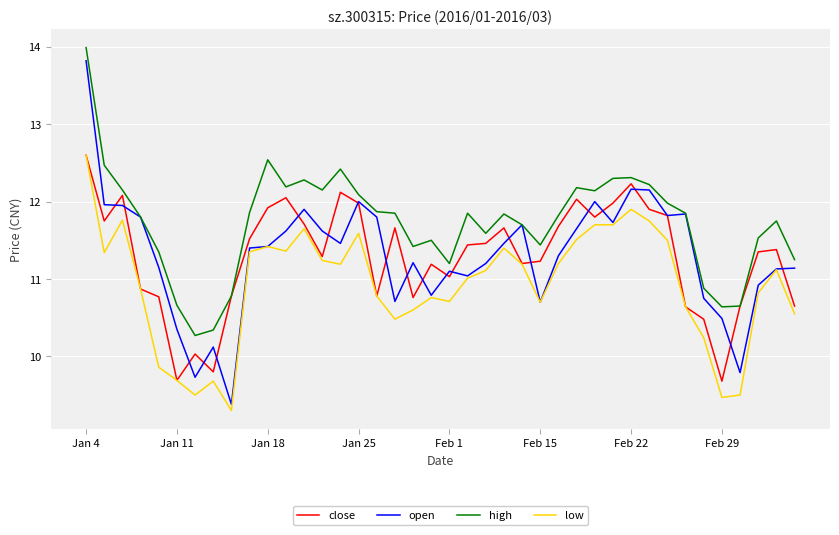

In open, how many points are lower than both neighbors (excluding endpoints)?

10